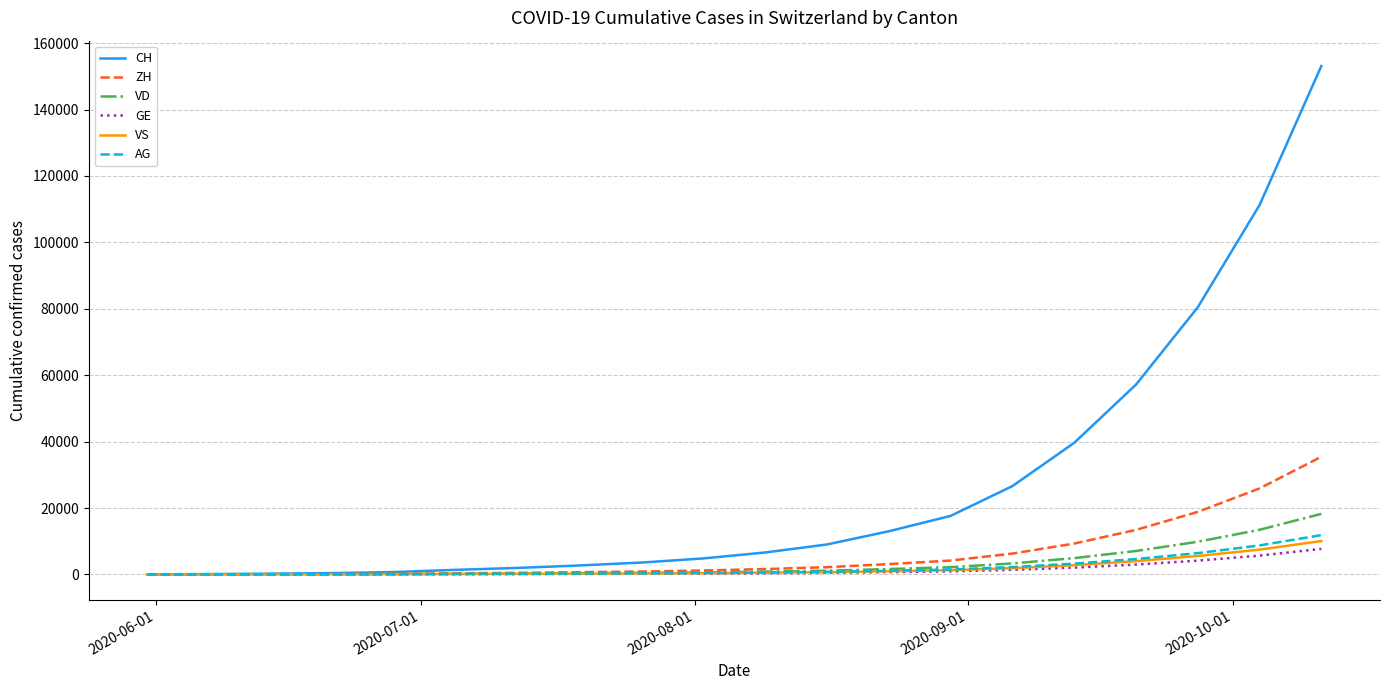

Rank the series by their maximum value, from highest to lowest.

CH, ZH, VD, AG, VS, GE